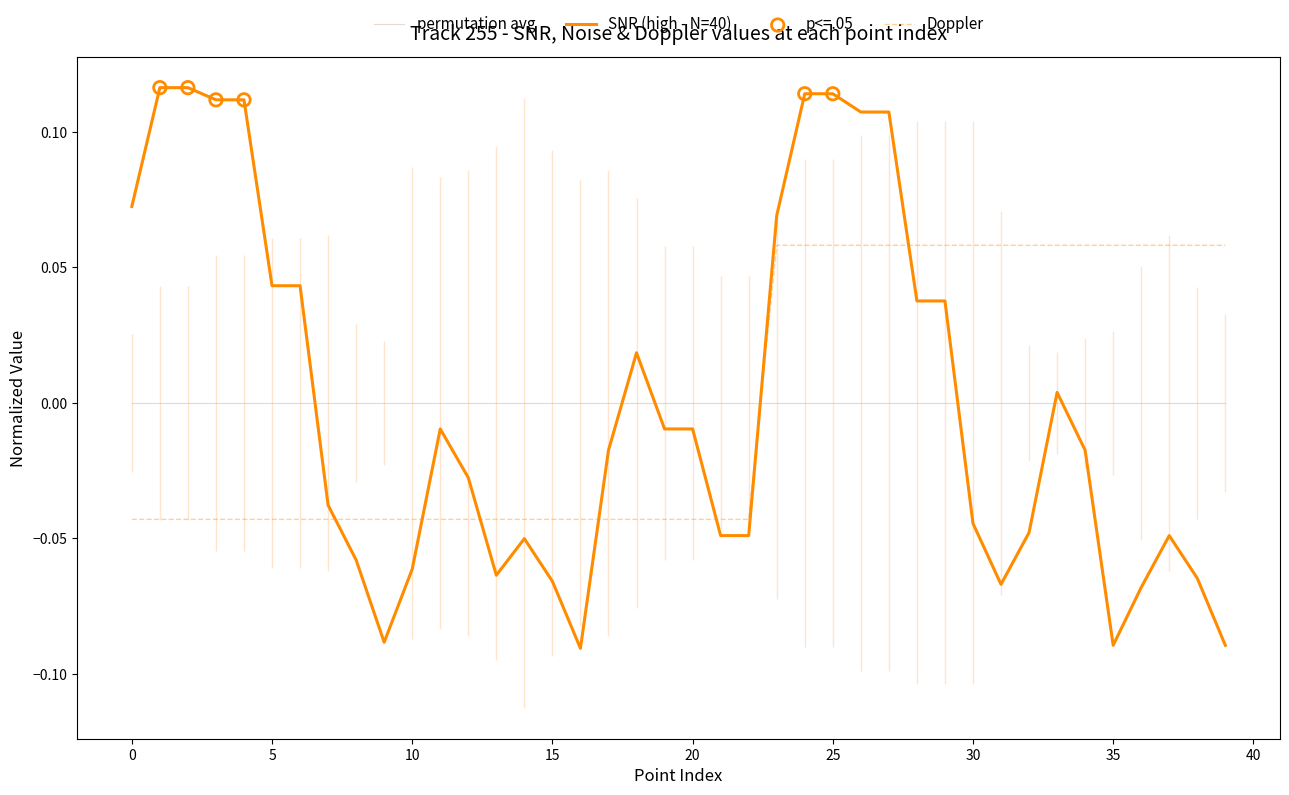

Which series reaches the maximum Y coordinate?

SNR